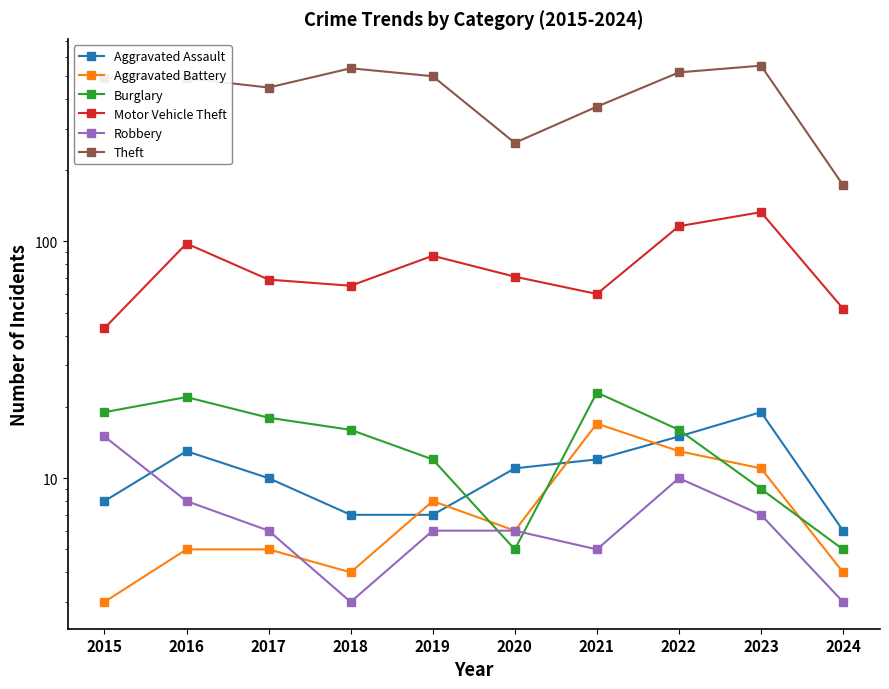

Reading left to right, extract all data points from this chart.

Aggravated Assault: 2015=8	2016=13	2017=10	2018=7	2019=7	2020=11	2021=12	2022=15	2023=19	2024=6
Aggravated Battery: 2015=3	2016=5	2017=5	2018=4	2019=8	2020=6	2021=17	2022=13	2023=11	2024=4
Burglary: 2015=19	2016=22	2017=18	2018=16	2019=12	2020=5	2021=23	2022=16	2023=9	2024=5
Motor Vehicle Theft: 2015=43	2016=98	2017=69	2018=65	2019=87	2020=71	2021=60	2022=116	2023=133	2024=52
Robbery: 2015=15	2016=8	2017=6	2018=3	2019=6	2020=6	2021=5	2022=10	2023=7	2024=3
Theft: 2015=491	2016=489	2017=447	2018=539	2019=499	2020=261	2021=371	2022=518	2023=553	2024=173